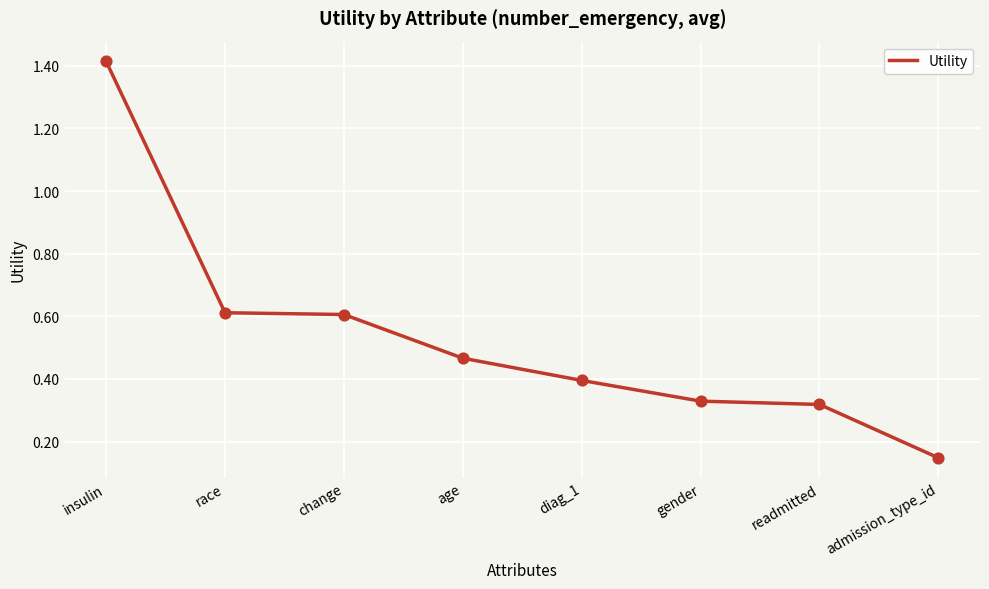

Between change and readmitted, which is larger?

change